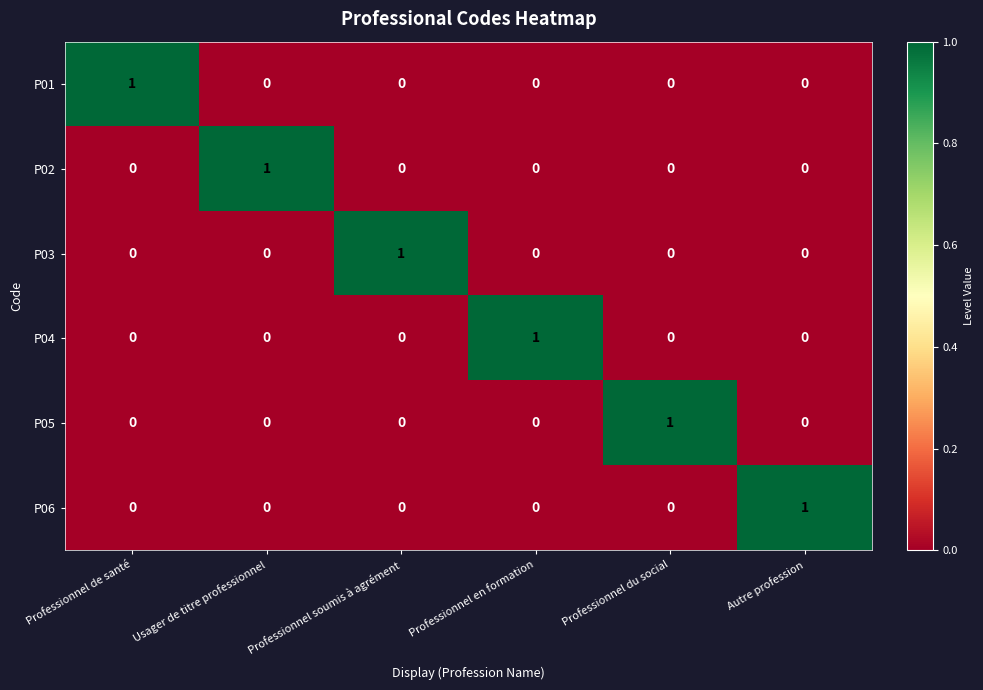

At how many categories does at least one series exceed 0?

6